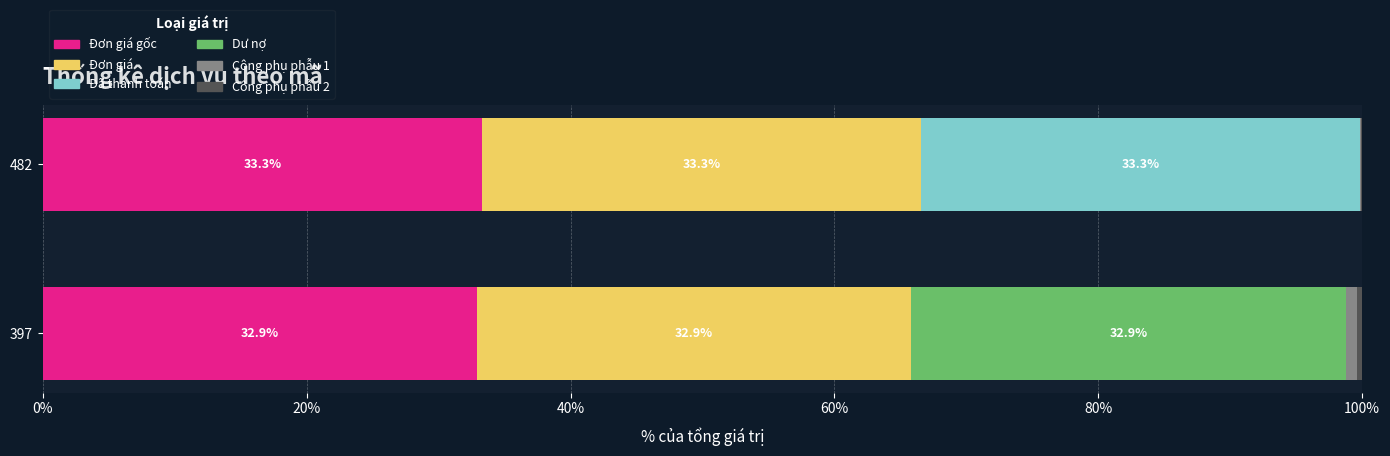

How many distinct data groups are displayed?

6